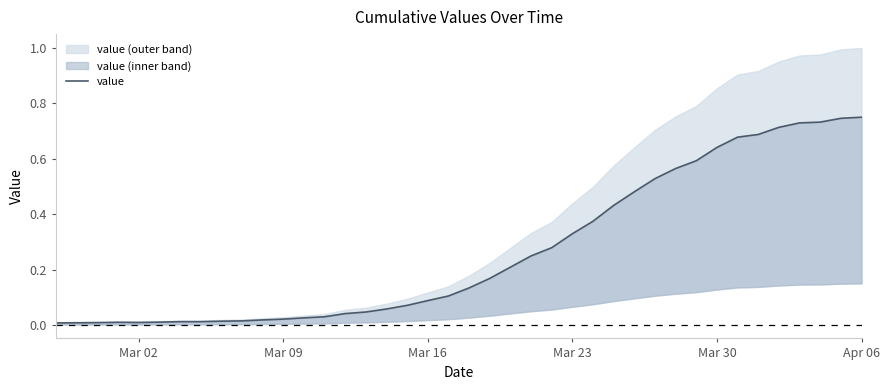

Where is the data nearest to the value 0?

Mar 02